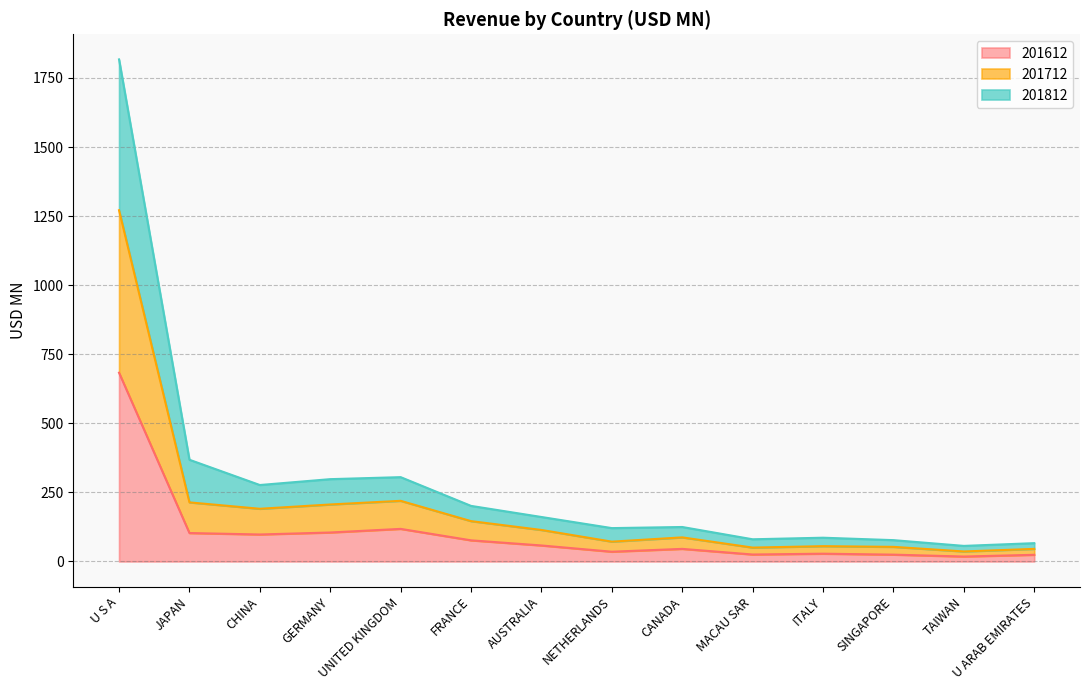

At which category is the sum across all series the highest?

U S A